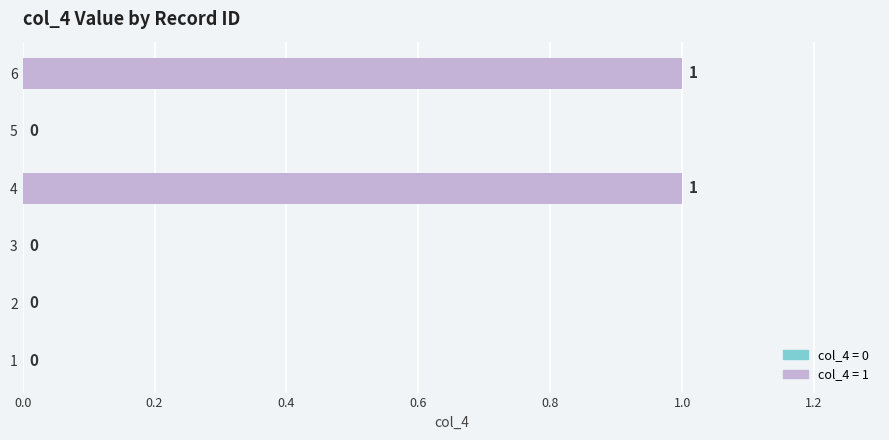

How many categories are shown in the chart?

6